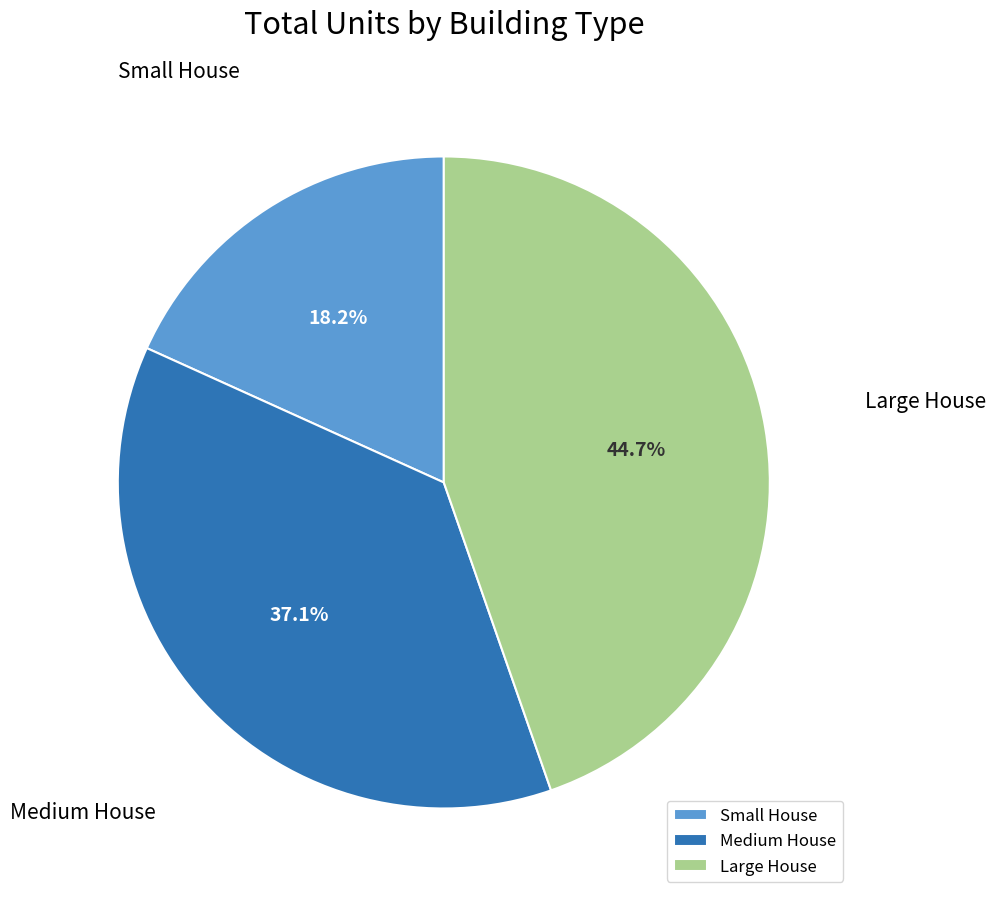

Between Medium House and Large House, which is larger?

Large House